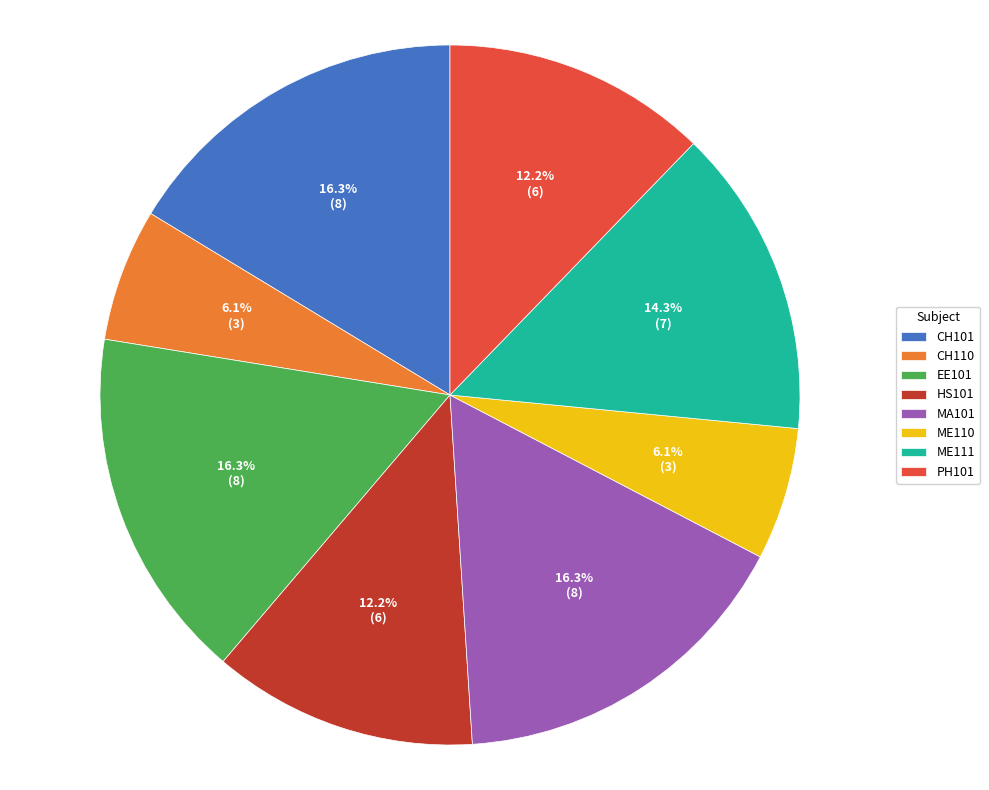

What percentage is NOT represented by EE101?

83.7%